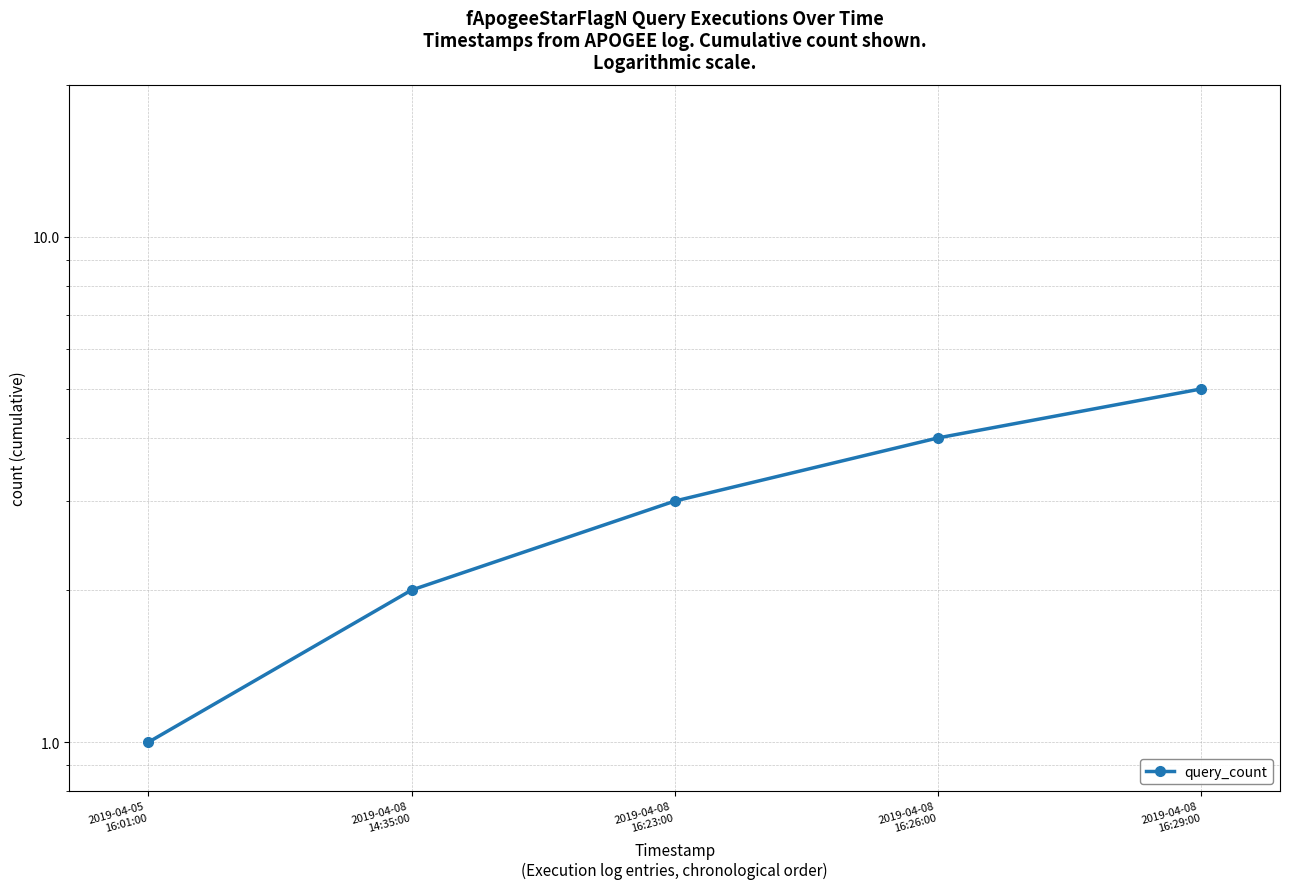

True or false: there are more than 1 points higher than both neighbors.

False